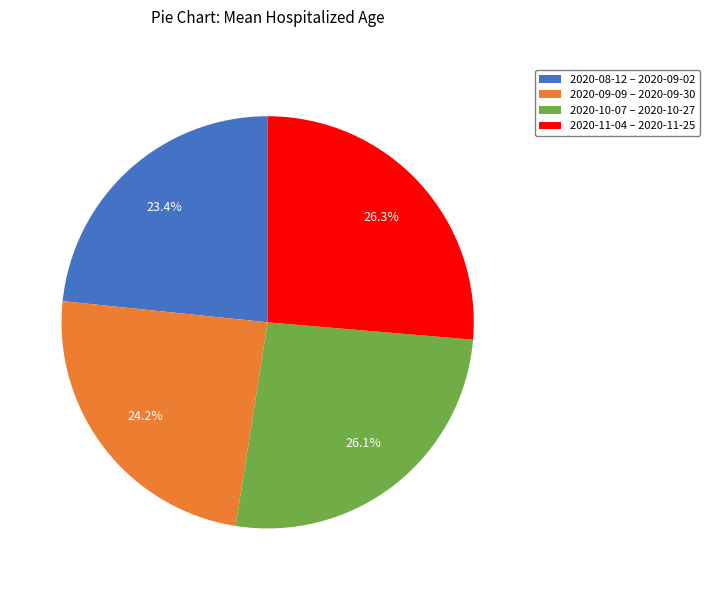

How much of the chart is everything except 2020-08-12 – 2020-09-02?

76.6%